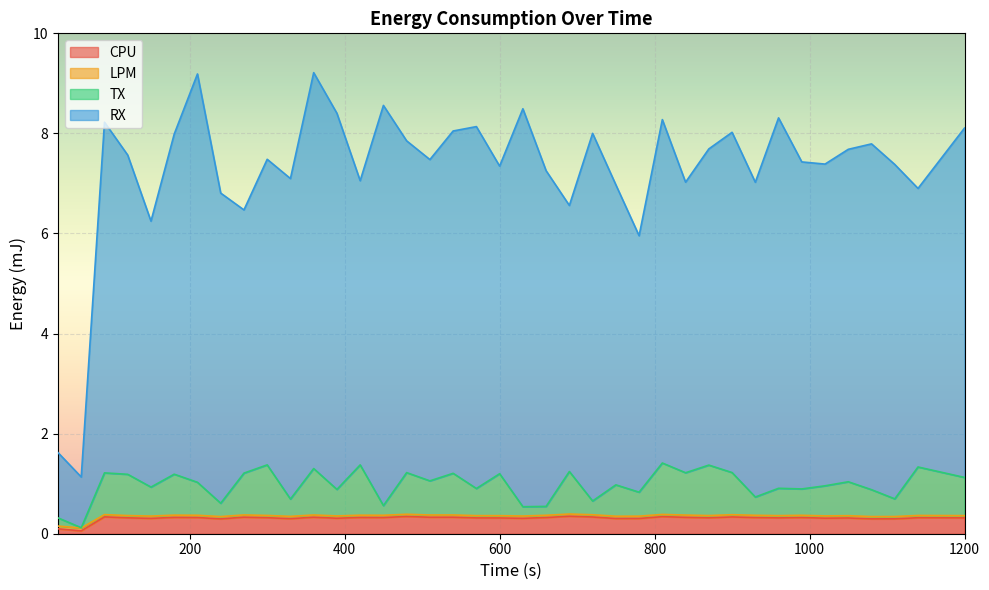

Does the chart display data point markers on the line(s)?

No